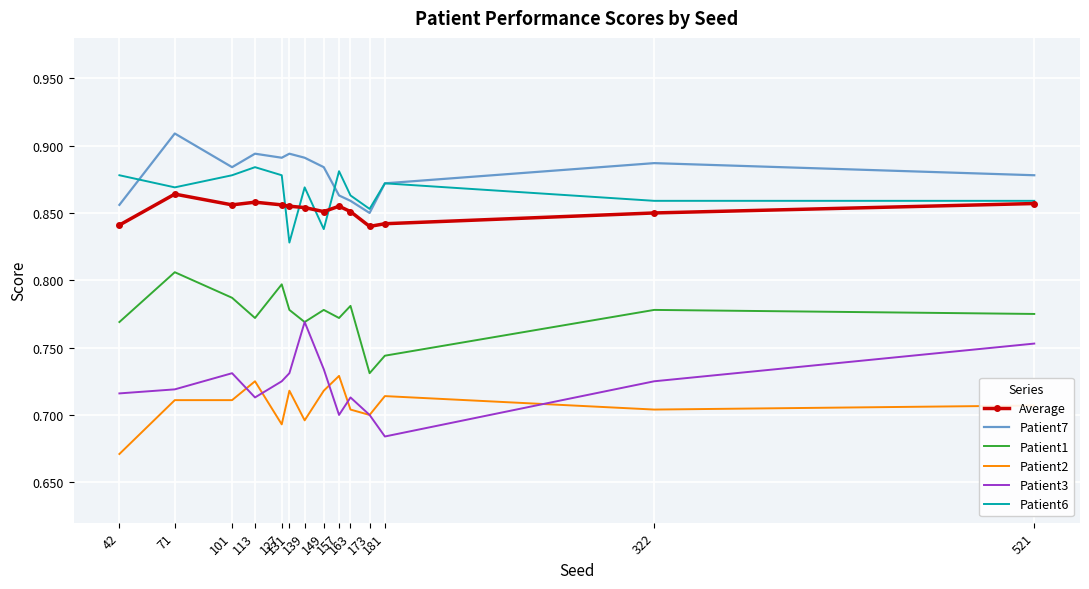

True or false: Patient6 and Patient7 cross at least once.

True